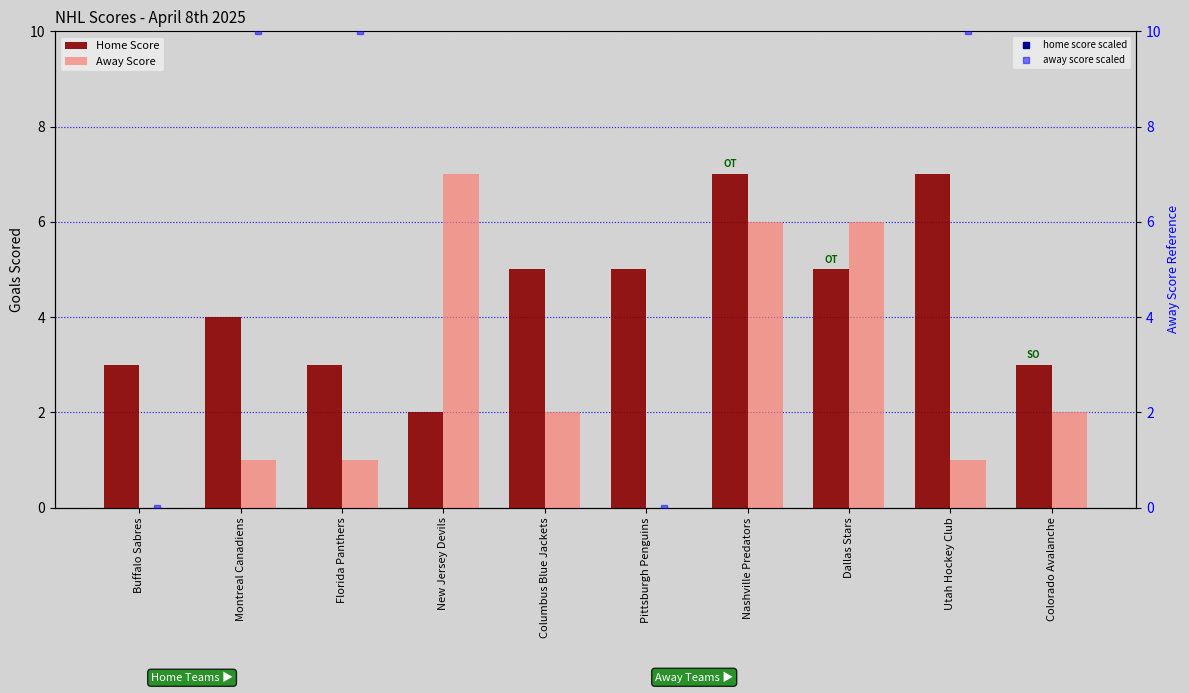

What is the difference between the maximum and minimum values in the Home Score series?

5